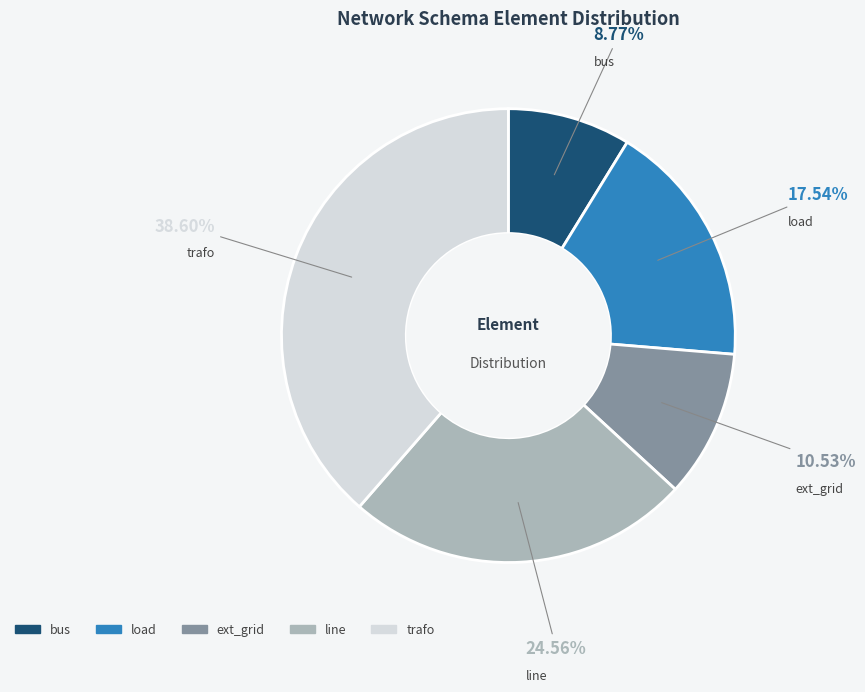

Does line account for over 50% of the chart?

No